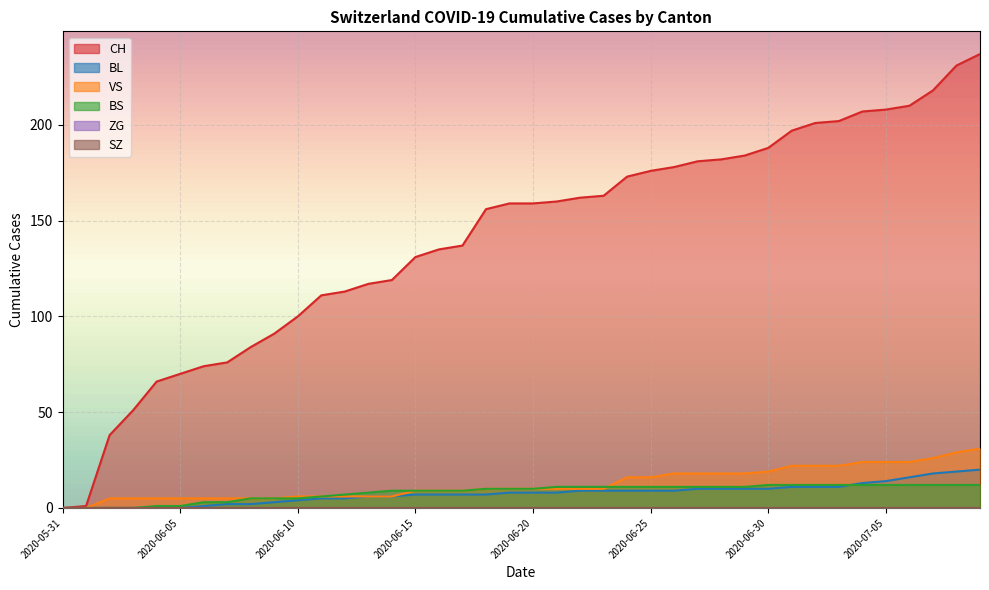

True or false: CH has a value of 142 at 2020-06-09.

False